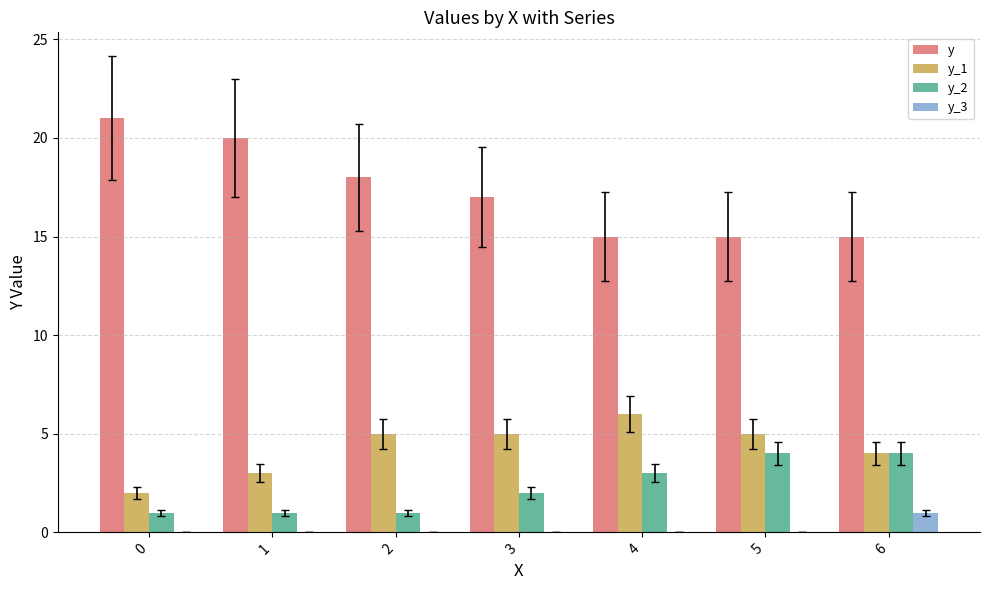

What is the average value of the y_1 series?

4